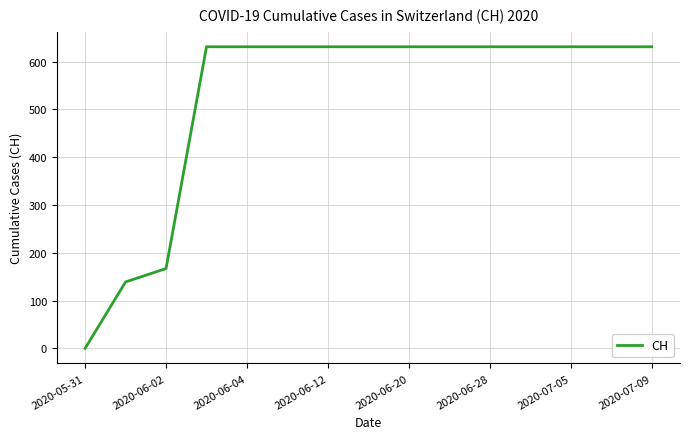

What is the difference between the maximum and minimum values?

631